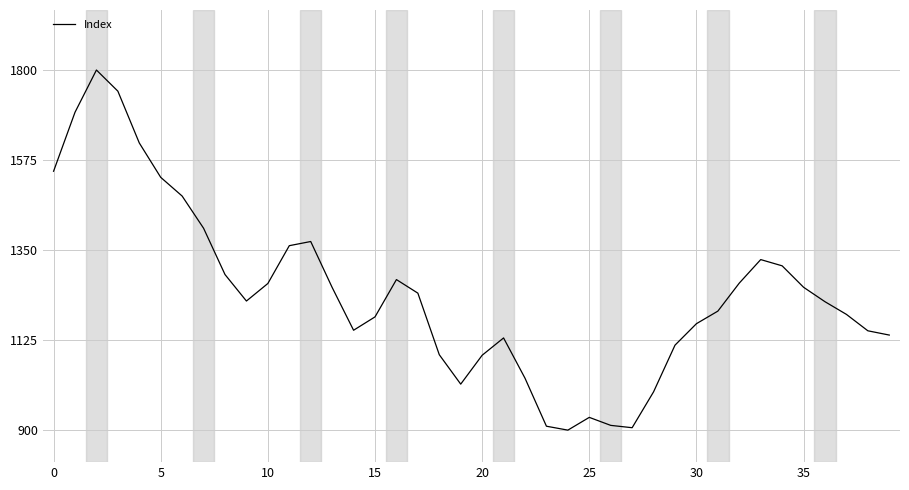

The value at 35 is 1257.1. True or false?

True